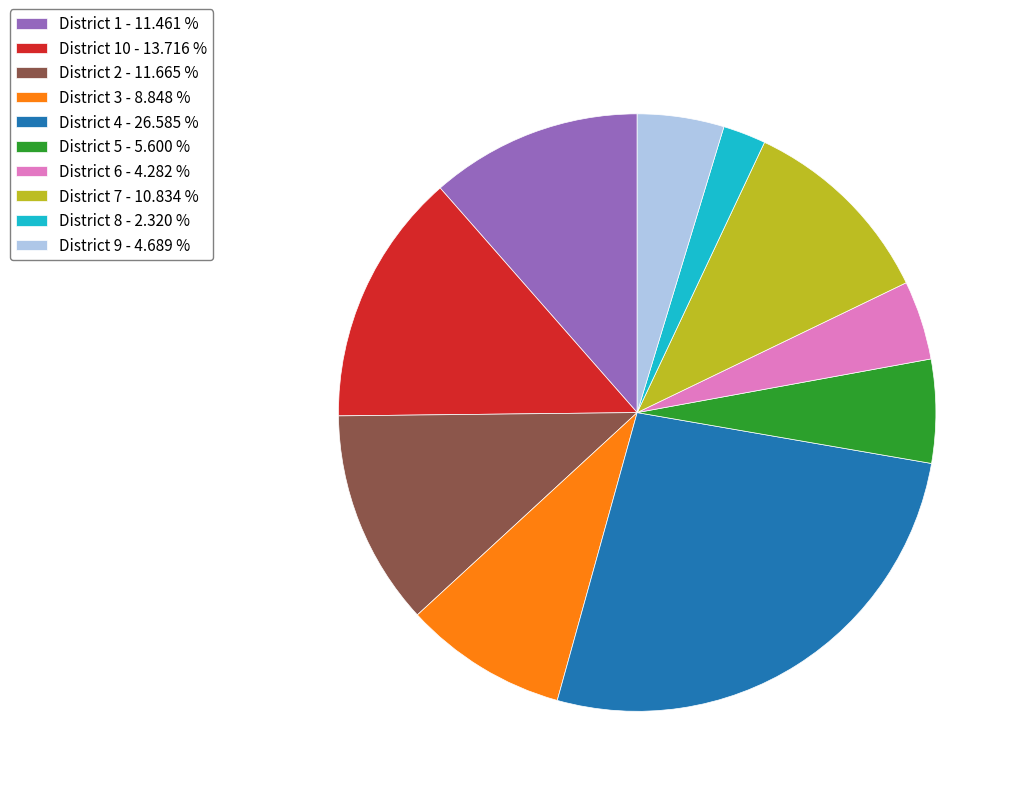

Which has a higher value, District 8 - 2.320 % or District 6 - 4.282 %?

District 6 - 4.282 %